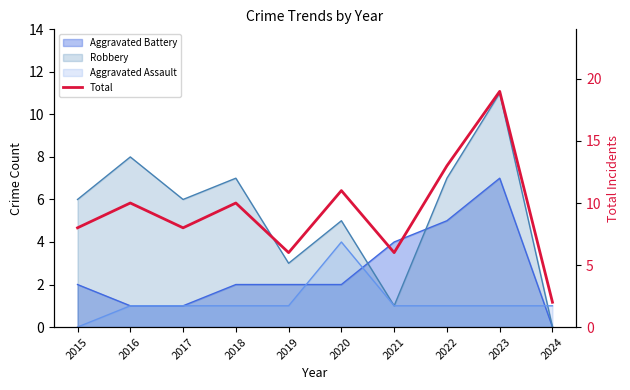

Rank the categories by value from highest to lowest.

2023, 2022, 2020, 2016, 2018, 2015, 2017, 2019, 2021, 2024